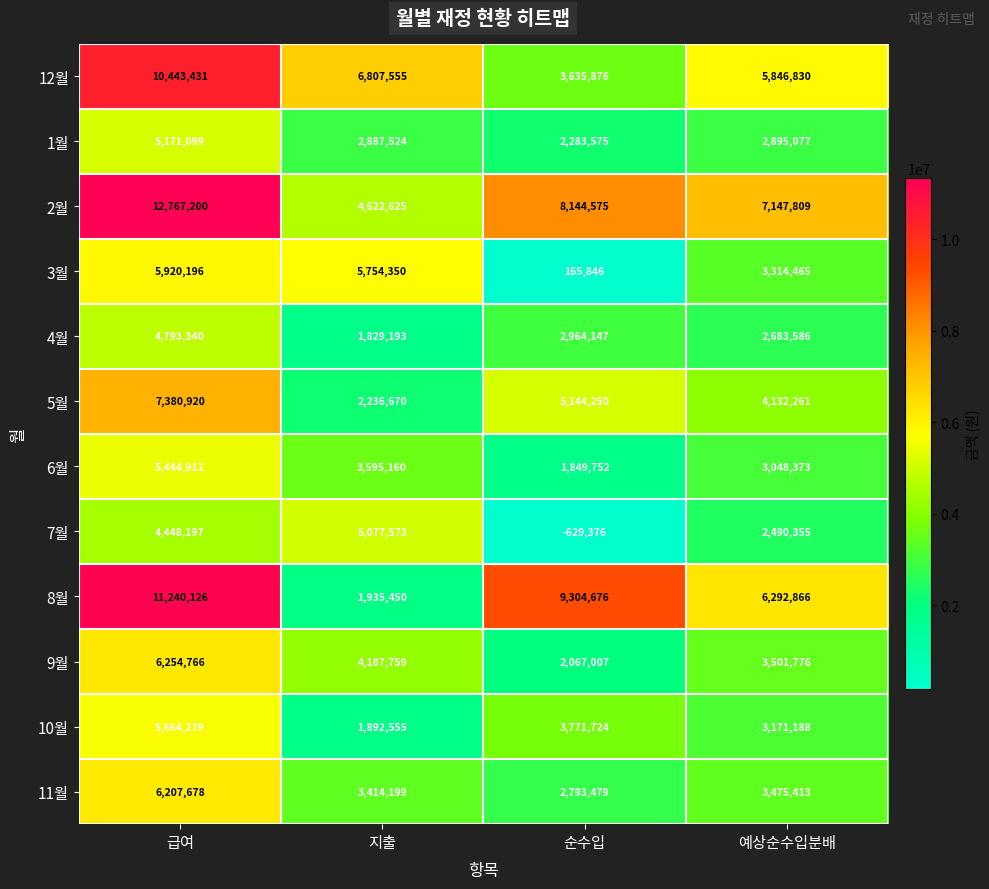

What is the average value of the 3월 series?

3788714